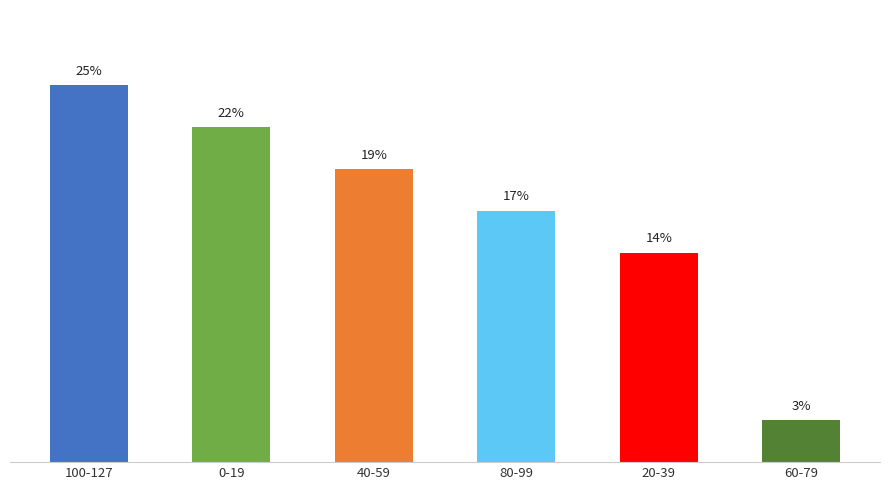

Are the bars grouped side by side (vs. stacked)?

No